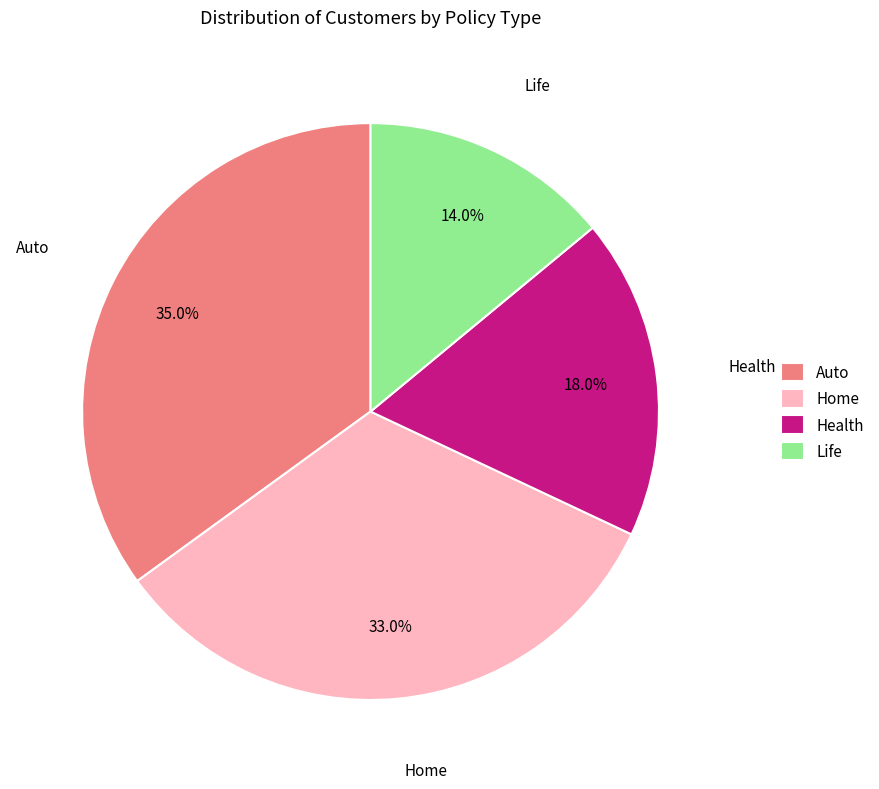

To the nearest percent, what is the difference between the Auto and Life slice percentages?

21%